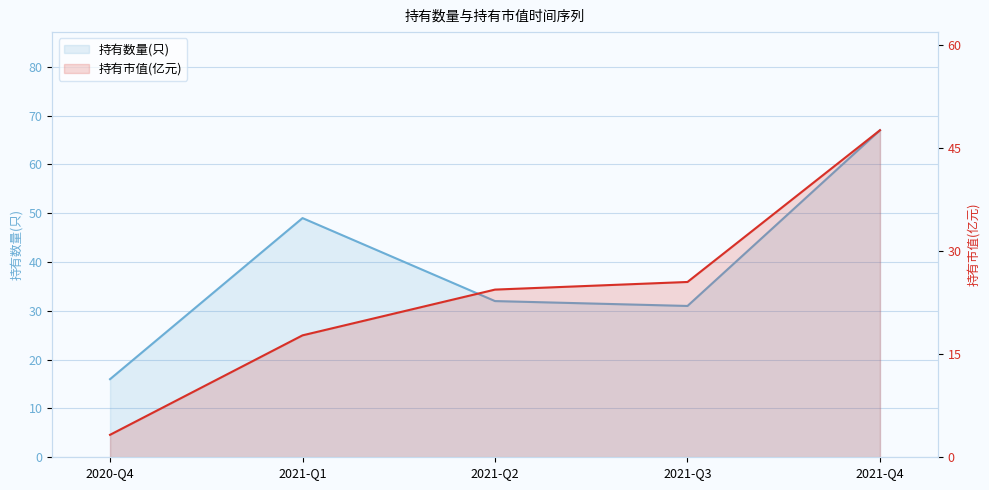

Between 2021-Q1 and 2021-Q2, which series saw the biggest shift?

持有数量(只)